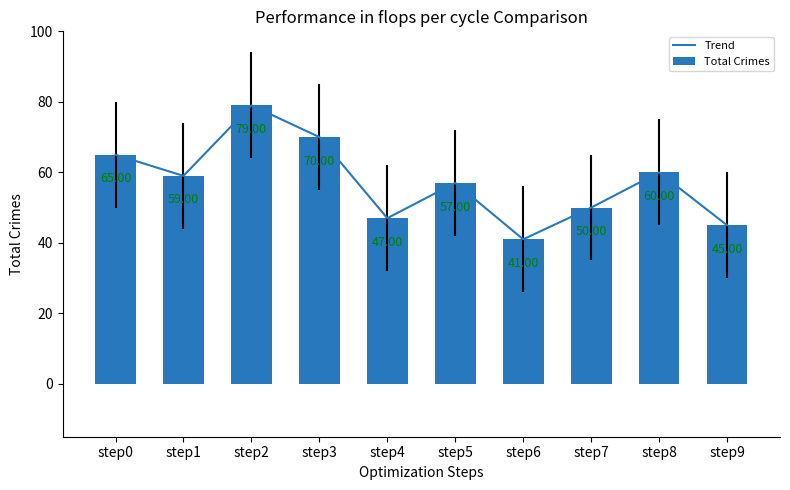

How many values in the Total Crimes series are below 59?

5